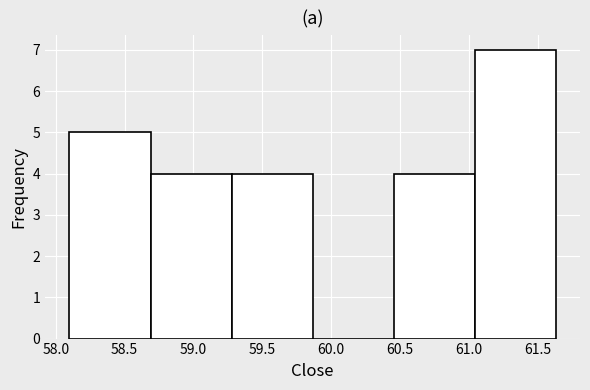

Reading left to right, transcribe this chart: for each bar, give the range it covers on the x-axis and its height. Neither the bar edges nor the heights are printed on the chart, so give them approximately, as read against the axes.

58.10 to 58.70: 5
58.70 to 59.30: 4
59.30 to 59.85: 4
59.85 to 60.45: 0
60.45 to 61.05: 4
61.05 to 61.65: 7